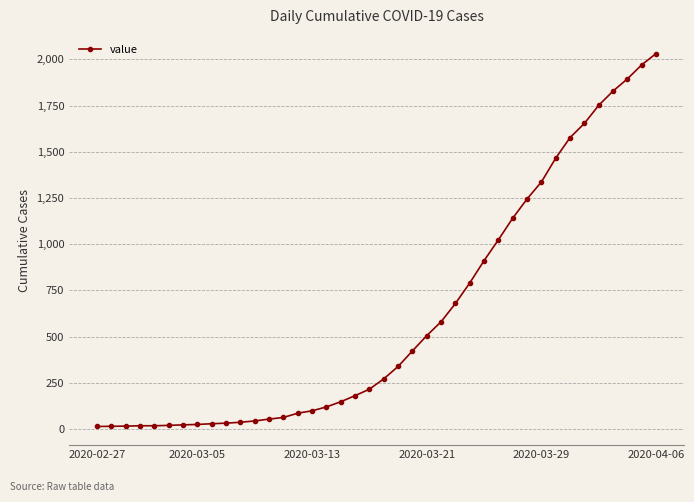

What is the sum of all values?

24657